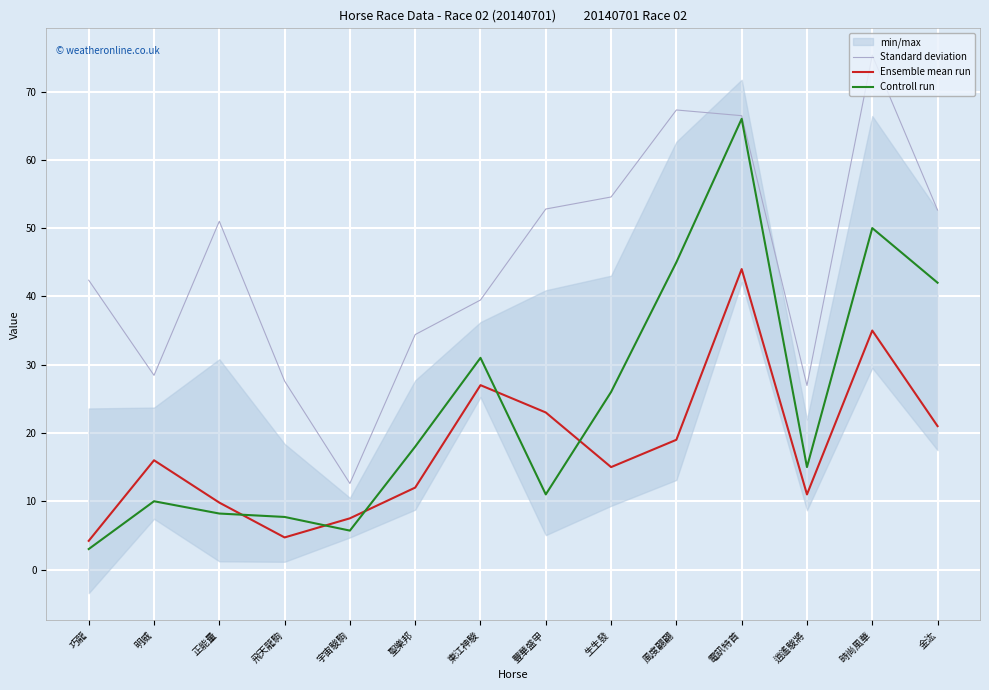

True or false: Controll run has more than 2 points higher than both neighbors.

True